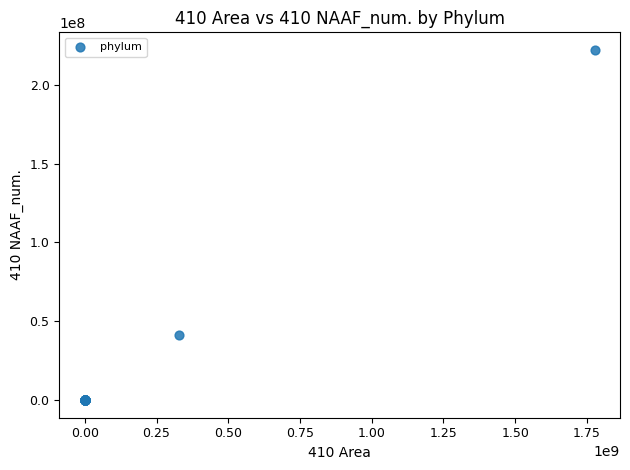

What Y value in the scatter plot is closest to 111035375?

41216685.7